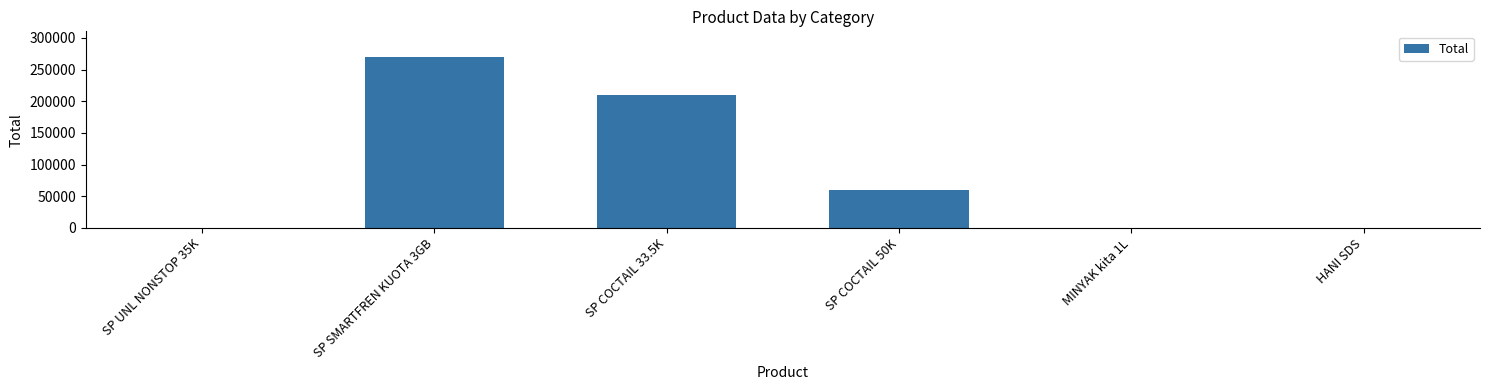

At which category does the chart reach its peak across all series?

SP SMARTFREN KUOTA 3GB